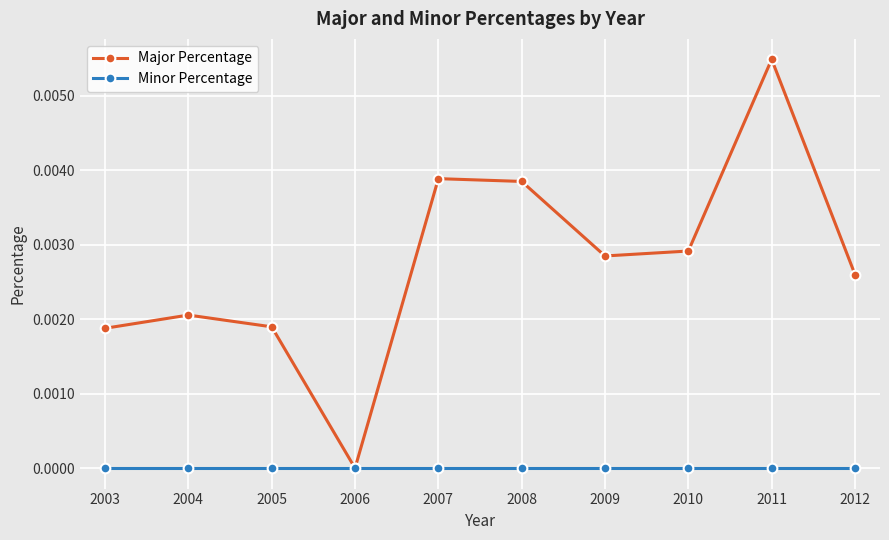

Rank the series by their maximum value, from lowest to highest.

Minor Percentage, Major Percentage